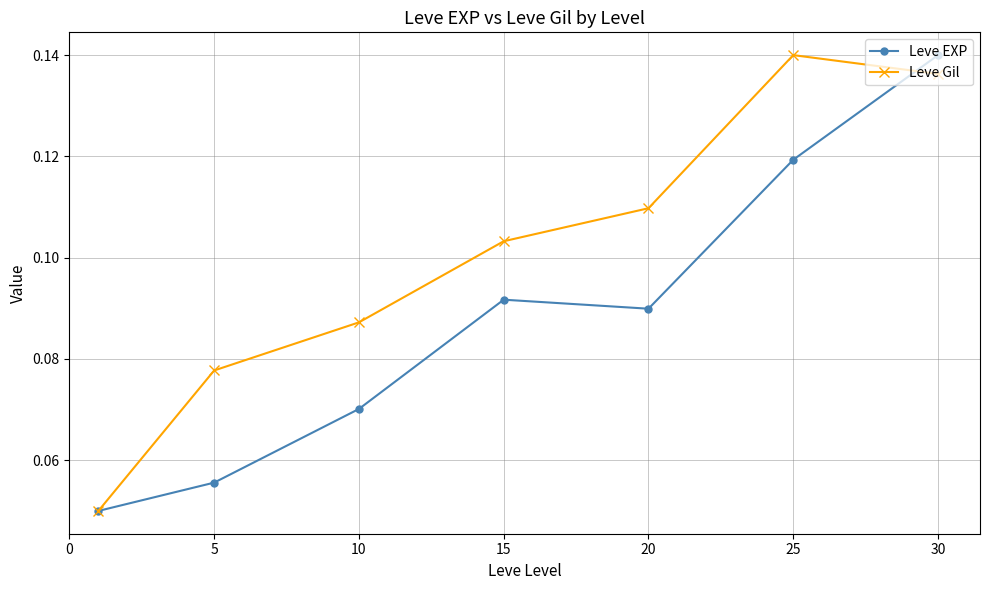

Count the Leve EXP values in the range 0 to 1.

7